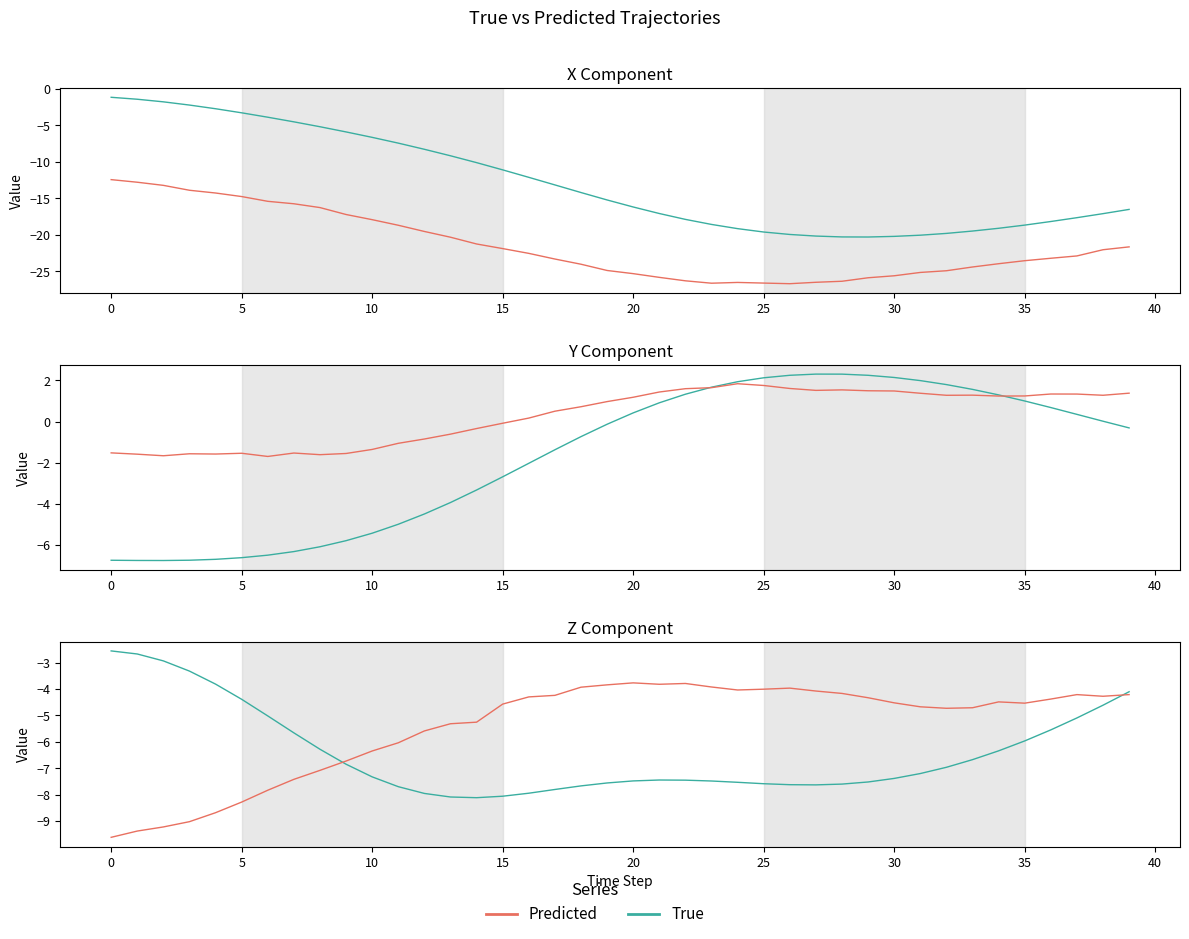

The value of Y_True at 39 is -0.2. True or false?

False